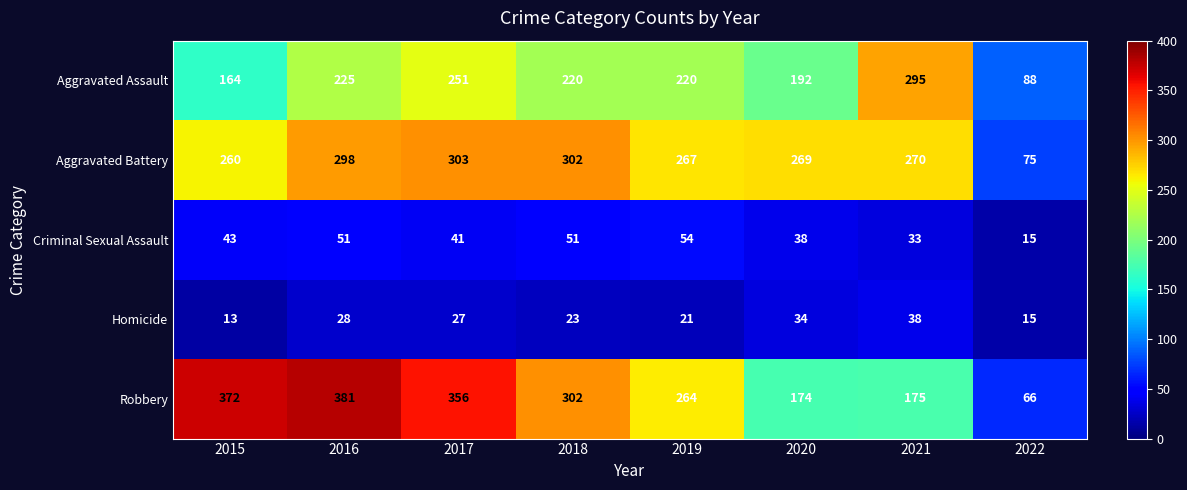

Count the number of categories in the chart.

8